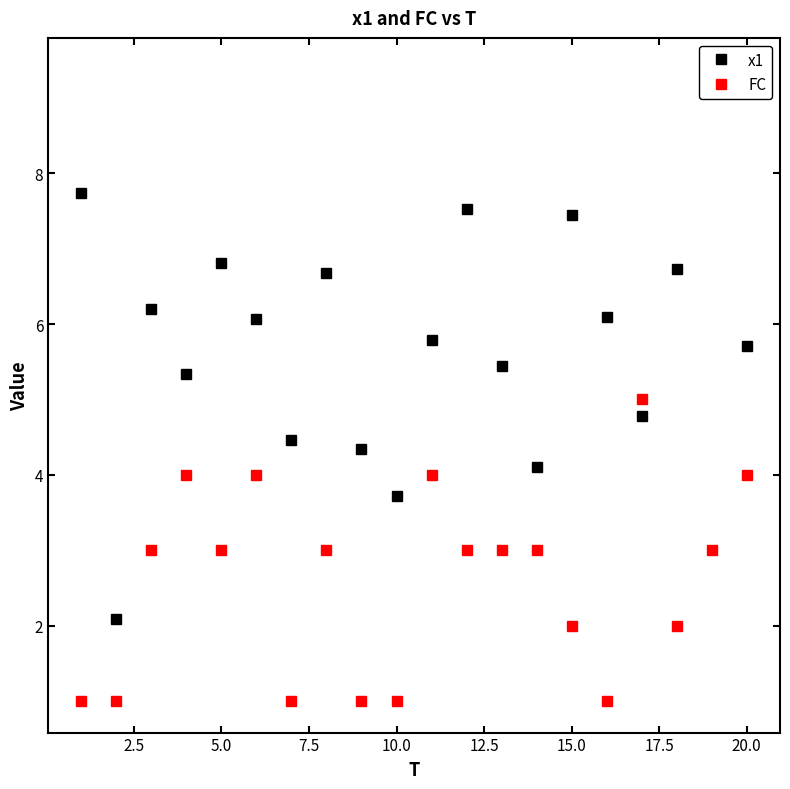

How many intersections are there between x1 and FC?

2